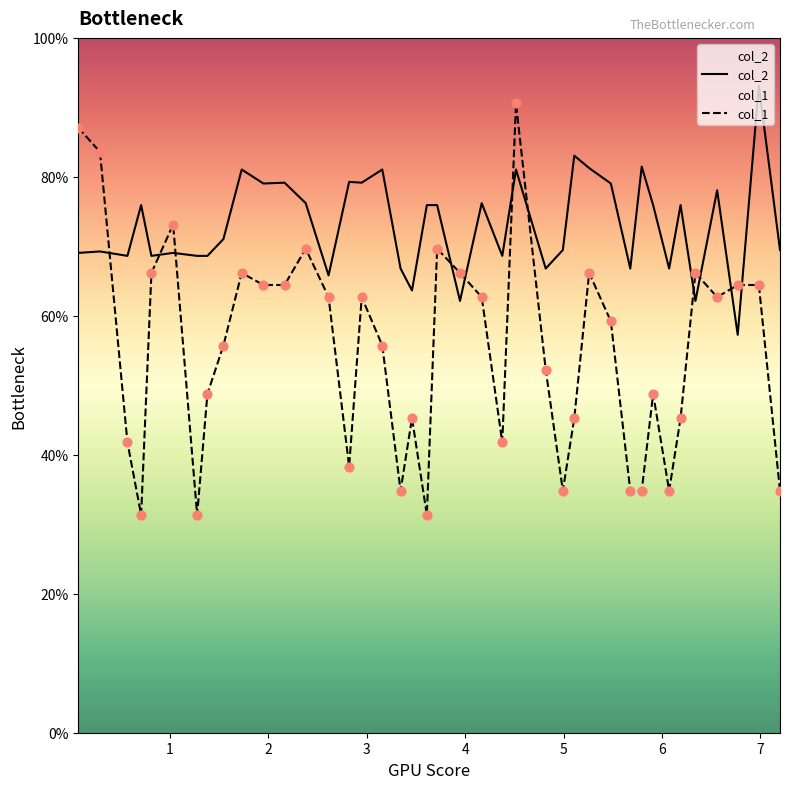

Which series has the largest total across all categories?

col_2